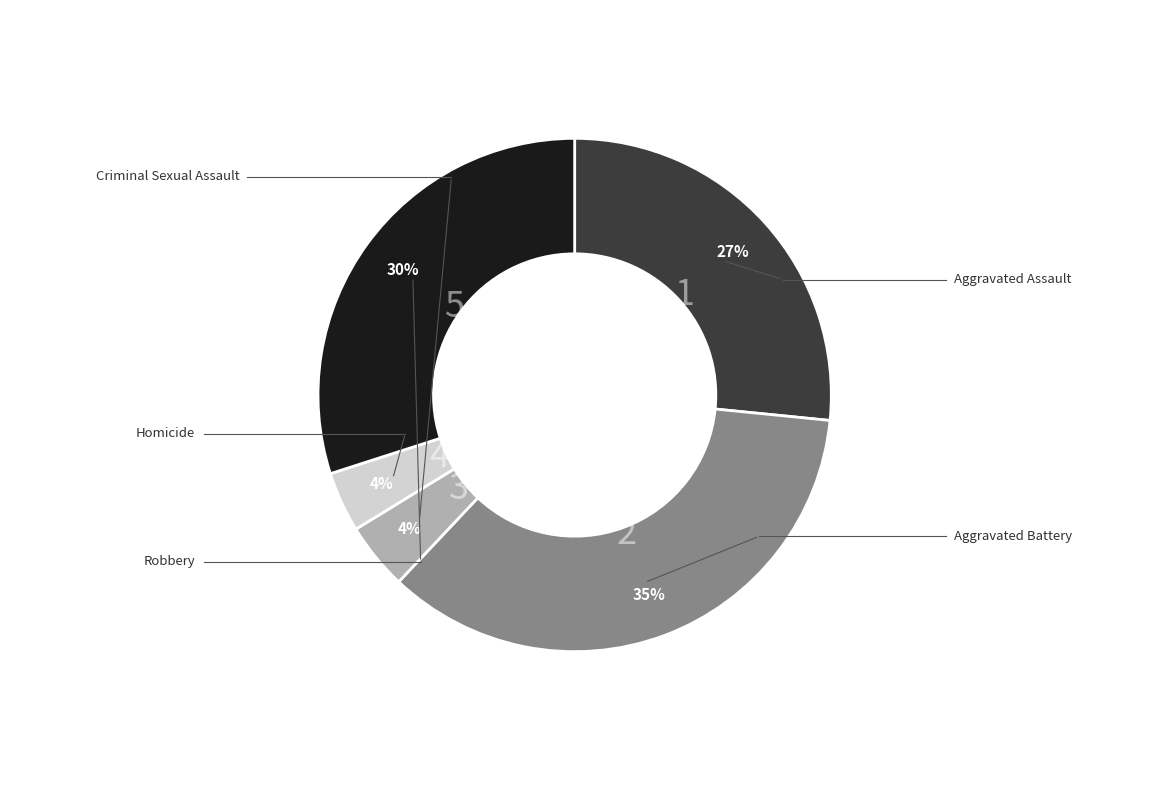

Is there a majority slice in this chart?

No